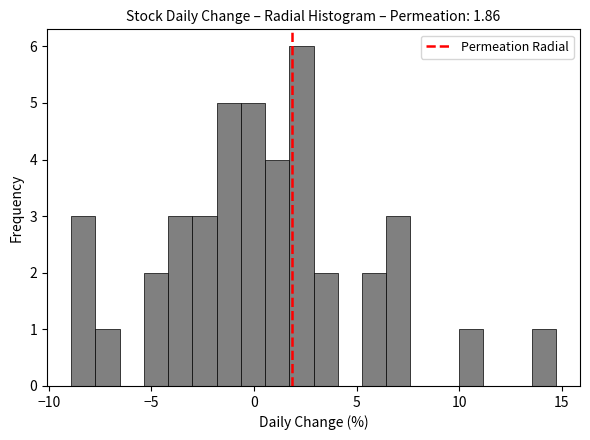

Read against the x-axis, roughly where is the centre of the tallest bar?

2.5